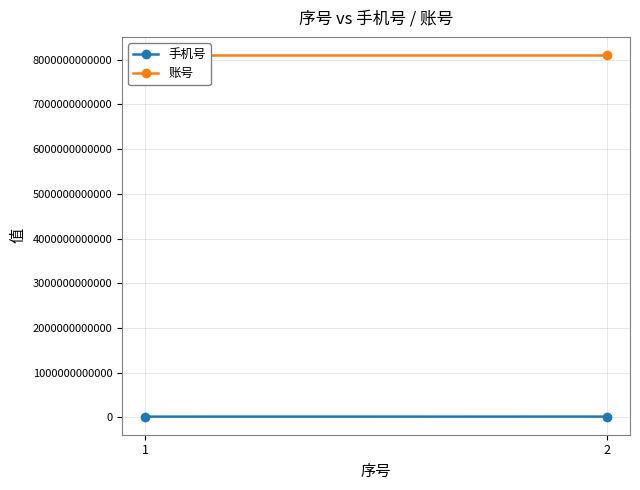

What is the difference between the highest and lowest values at 1?

8085549116504